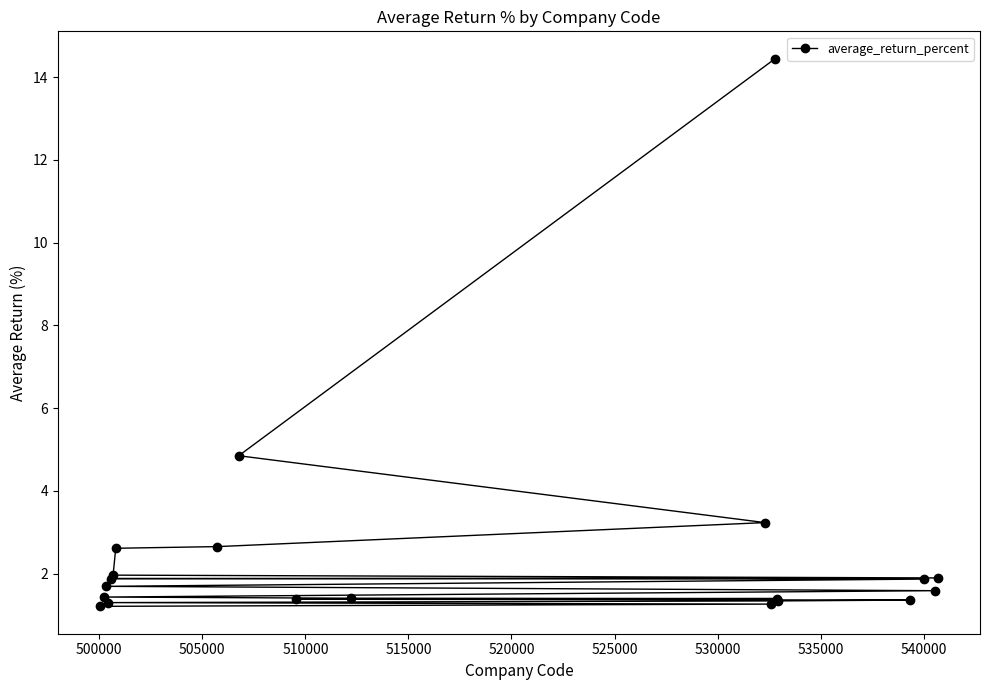

What is the value of the 11th point from the left?

1.4